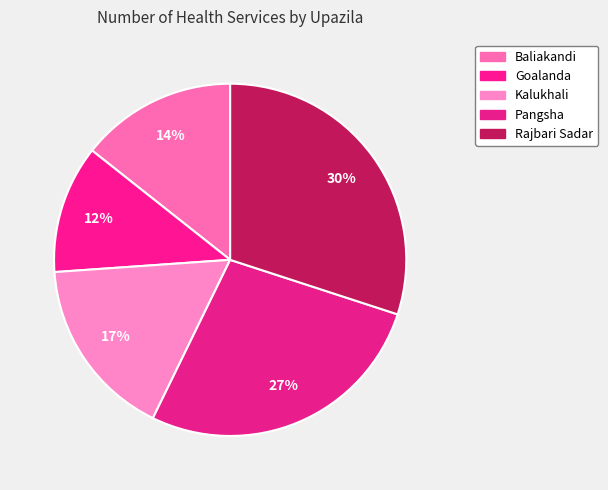

How many segments does this pie chart have?

5